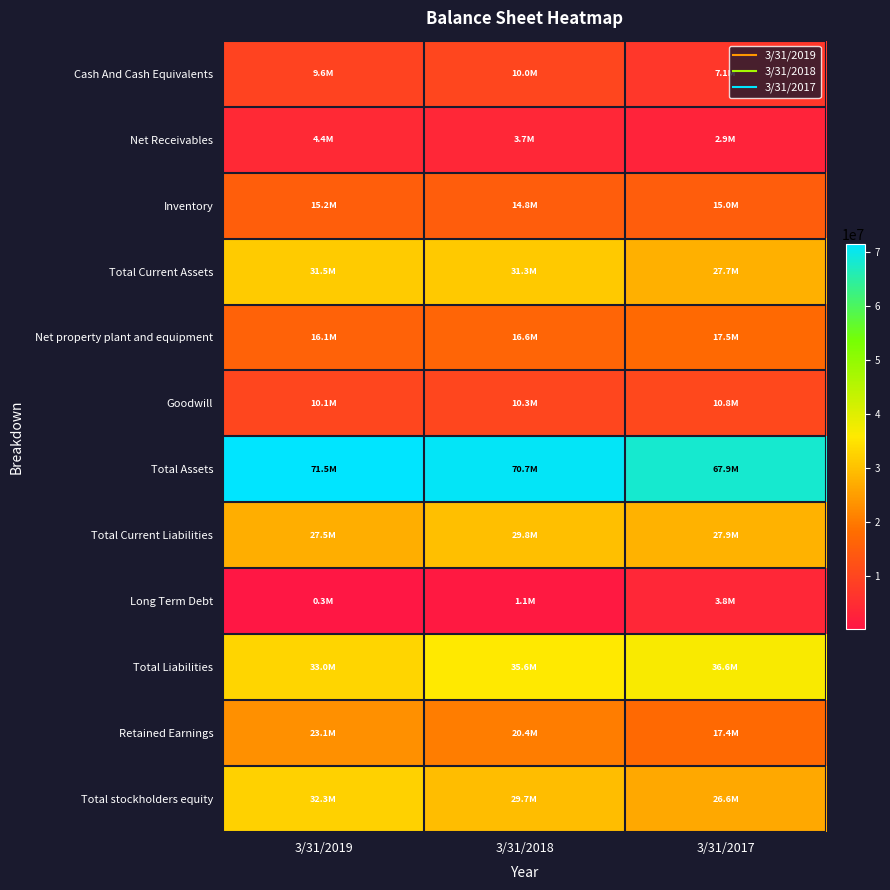

Which category has the lowest value across all series?

3/31/2019